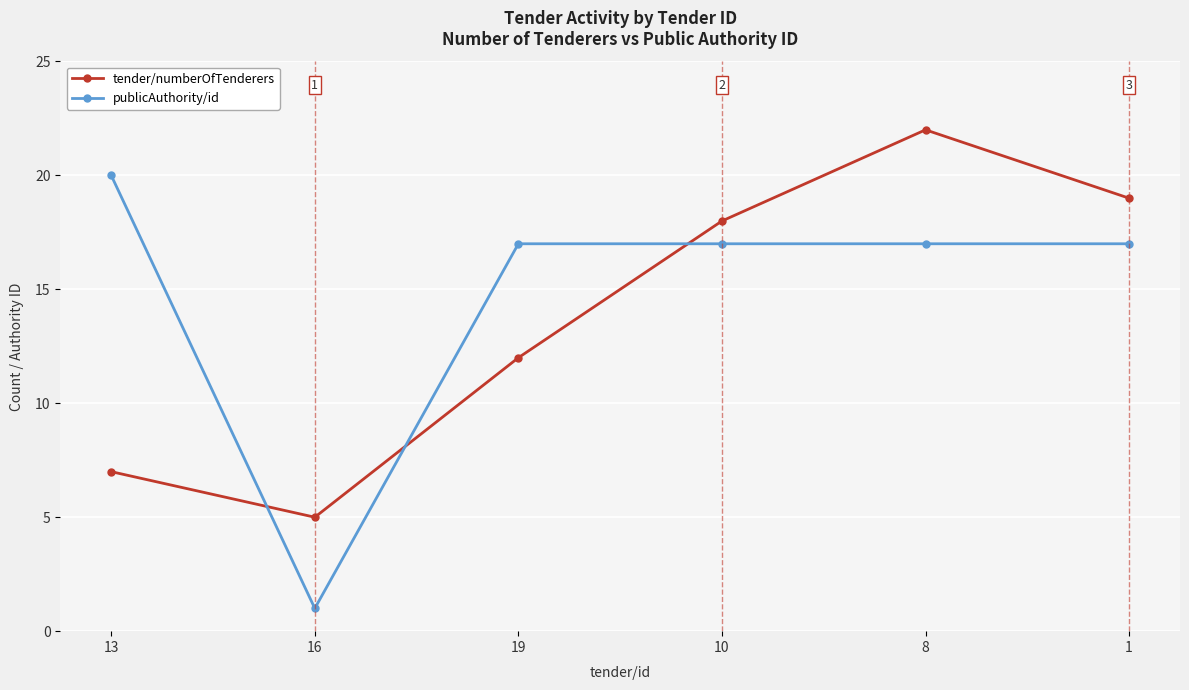

At which label does tender/numberOfTenderers reach its minimum?

16